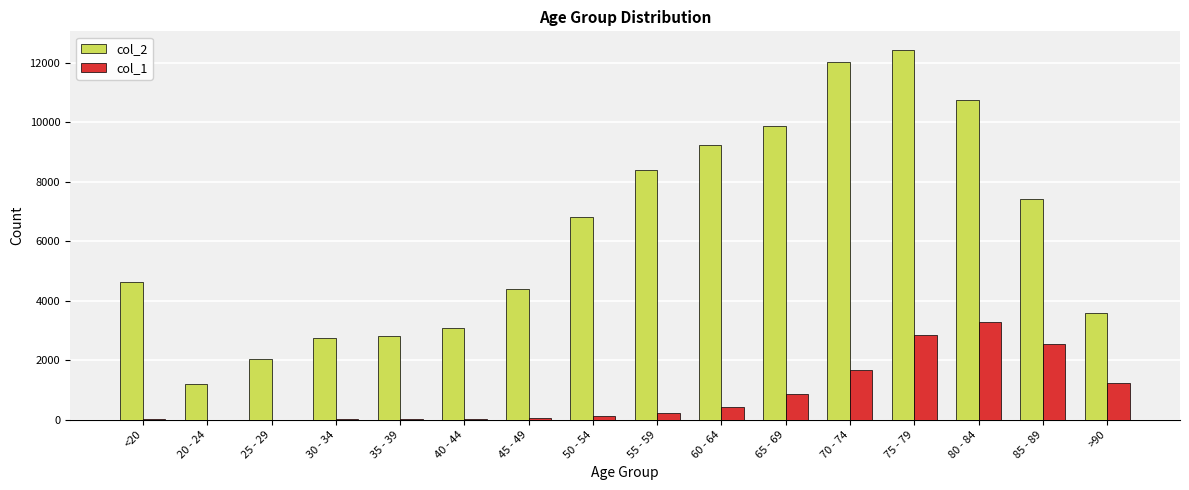

What is the difference between the col_1 values at 40 - 44 and >90?

1200